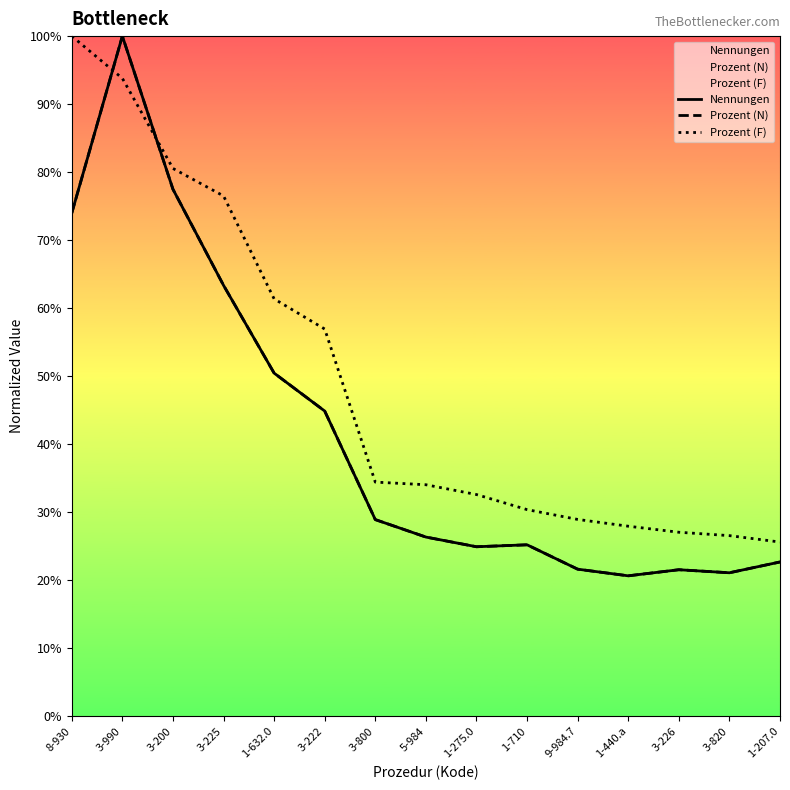

Reading left to right, transcribe all the data shown in this chart.

Nennungen: 0.7	1.0	0.8	0.6	0.5	0.4	0.3	0.3	0.2	0.3	0.2	0.2	0.2	0.2	0.2
Prozent (N): 0.7	1.0	0.8	0.6	0.5	0.4	0.3	0.3	0.2	0.3	0.2	0.2	0.2	0.2	0.2
Prozent (F): 1.0	0.9	0.8	0.8	0.6	0.6	0.3	0.3	0.3	0.3	0.3	0.3	0.3	0.3	0.3